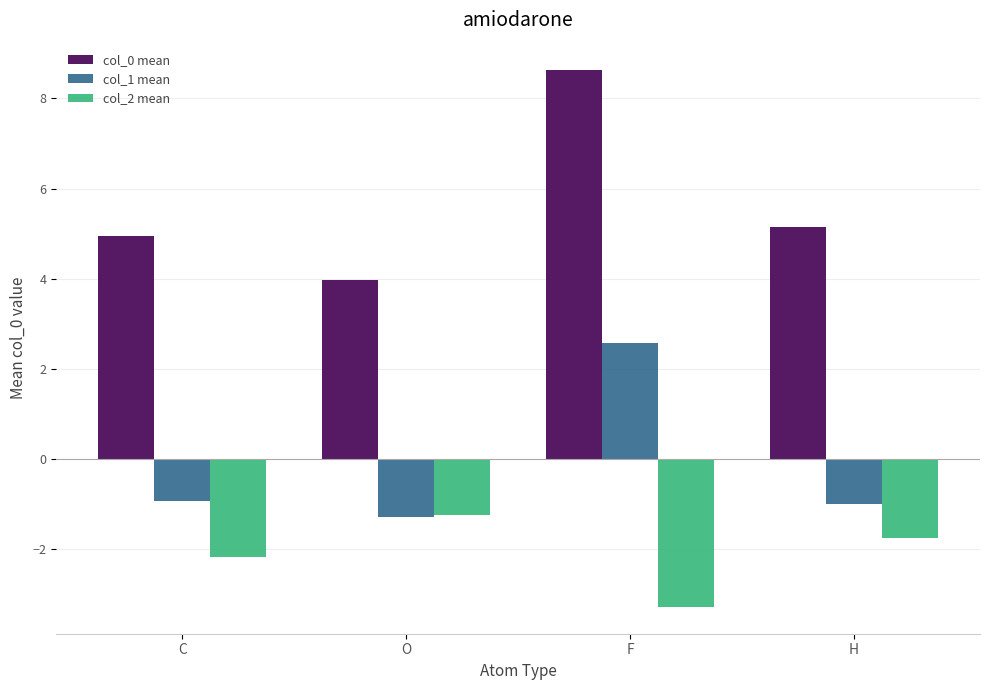

What is the minimum value shown in the chart?

-3.3